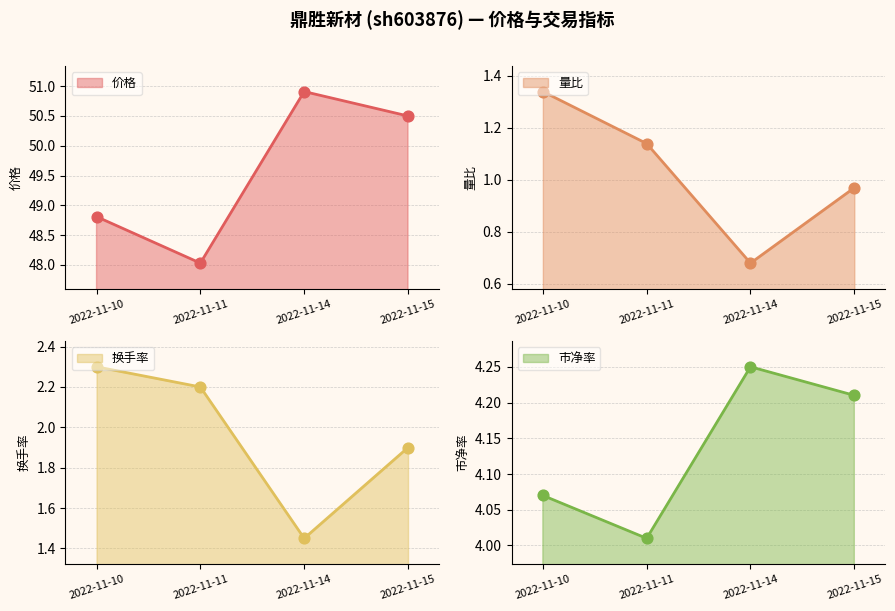

Which series contains the lowest Y value?

量比